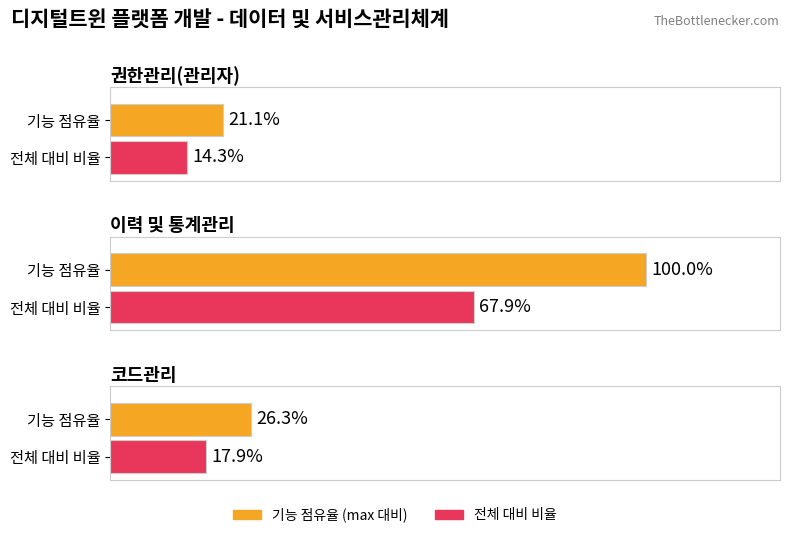

Between 코드관리 and 이력 및 통계관리, which is larger?

이력 및 통계관리